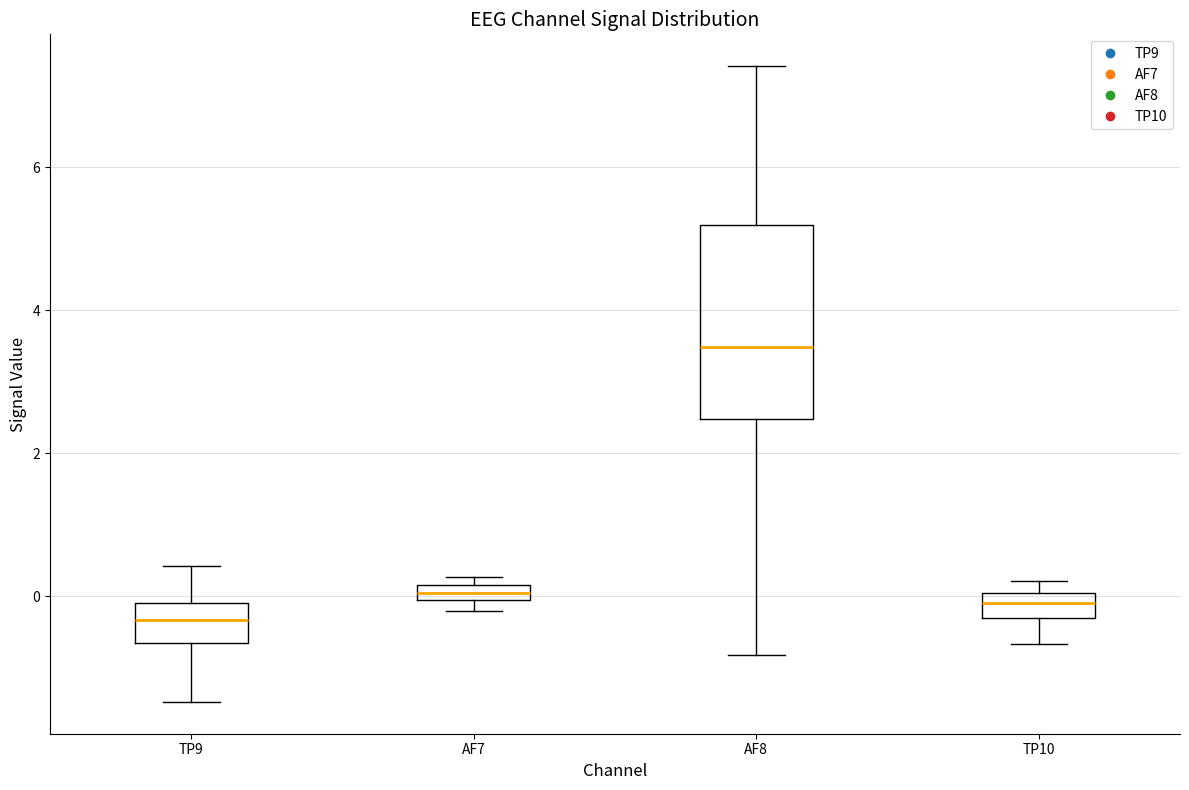

Which box has the highest median line?

AF8